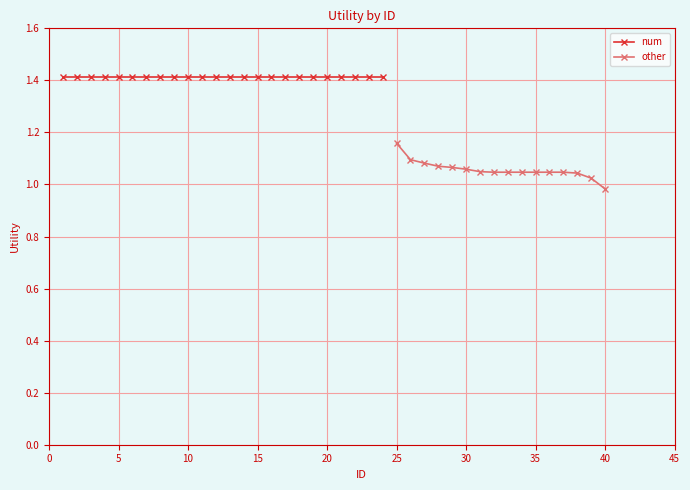

How many values in the other series are below 1?

1